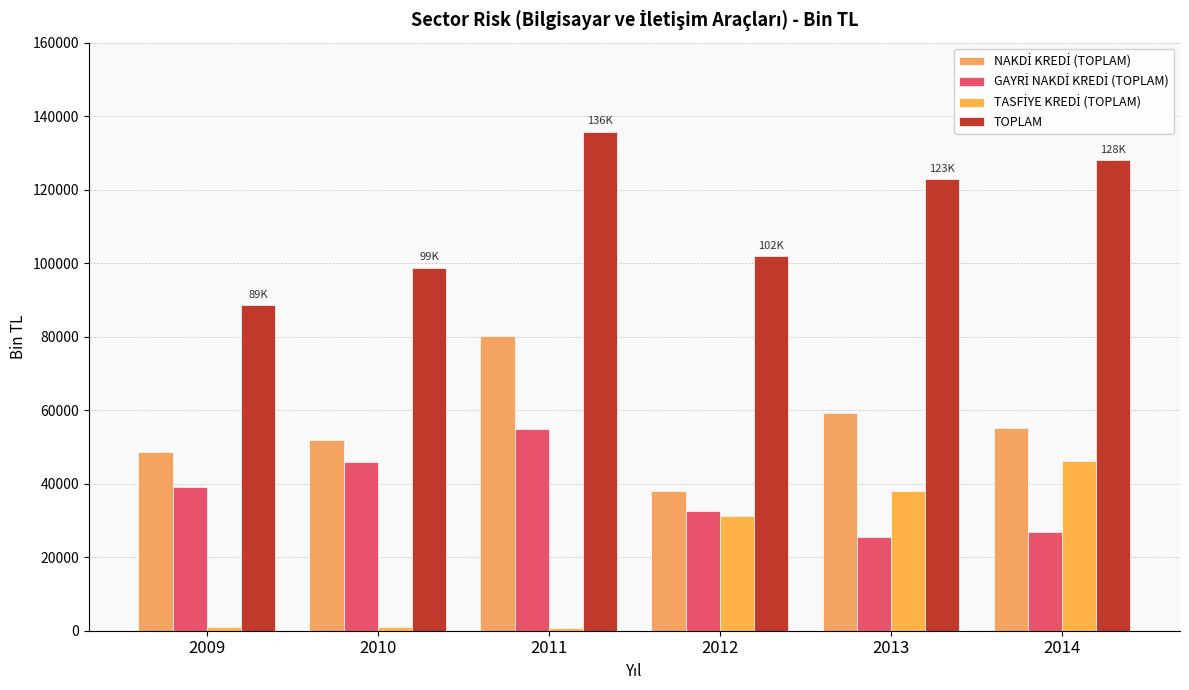

Rank the series by their average value, from highest to lowest.

TOPLAM, NAKDİ KREDİ (TOPLAM), GAYRİ NAKDİ KREDİ (TOPLAM), TASFİYE KREDİ (TOPLAM)